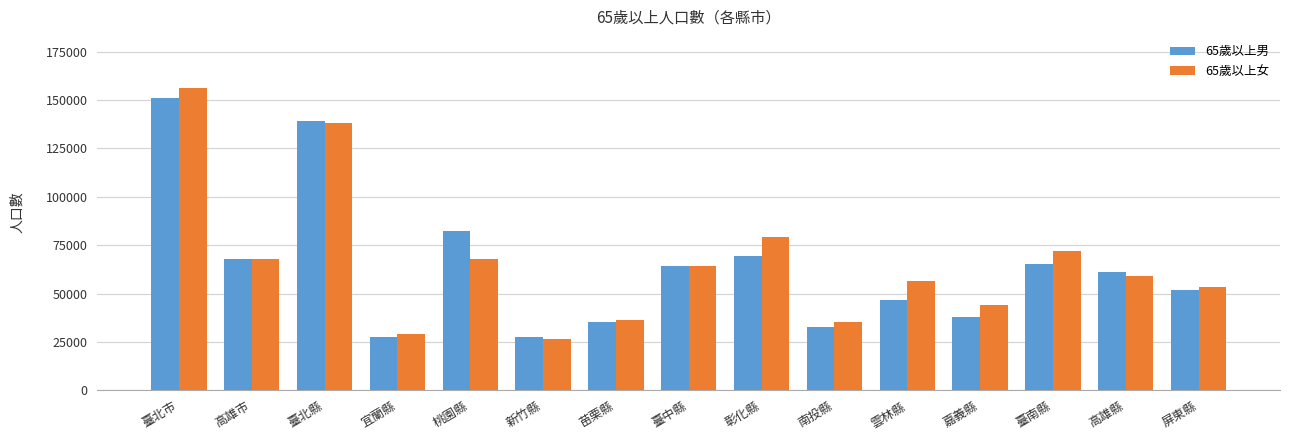

Where does the 65歲以上男 series first go above 61048?

臺北市